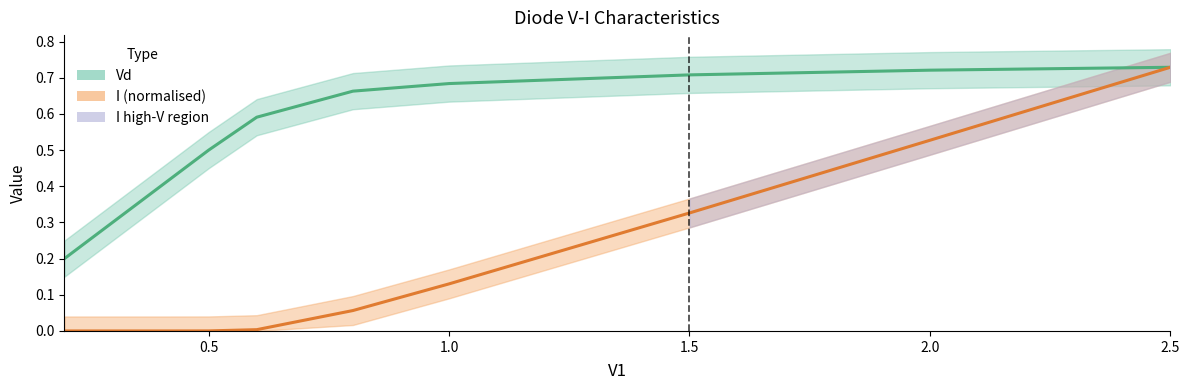

Count the number of categories in the chart.

10